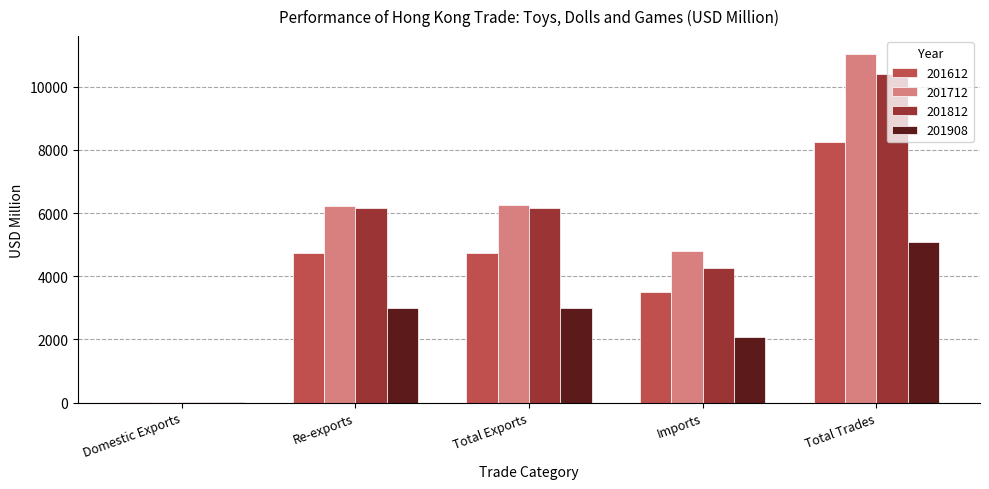

What is the highest value of the 201712 series?

11054.4